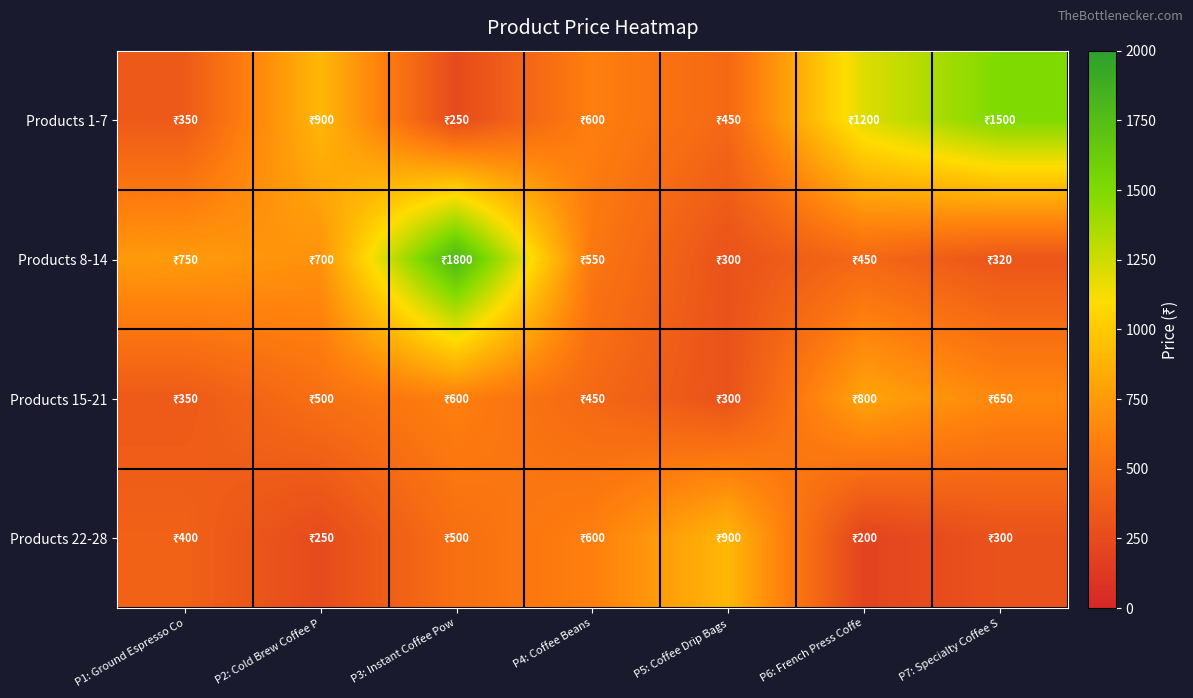

Between P6: French Press Coffe and P3: Instant Coffee Pow, which is larger?

P6: French Press Coffe